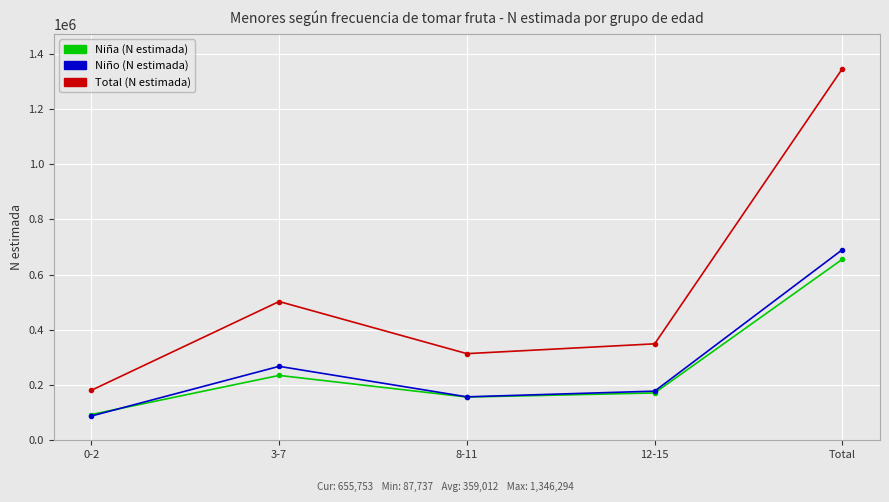

What is the sum of all Total (N estimada) values?

2692588